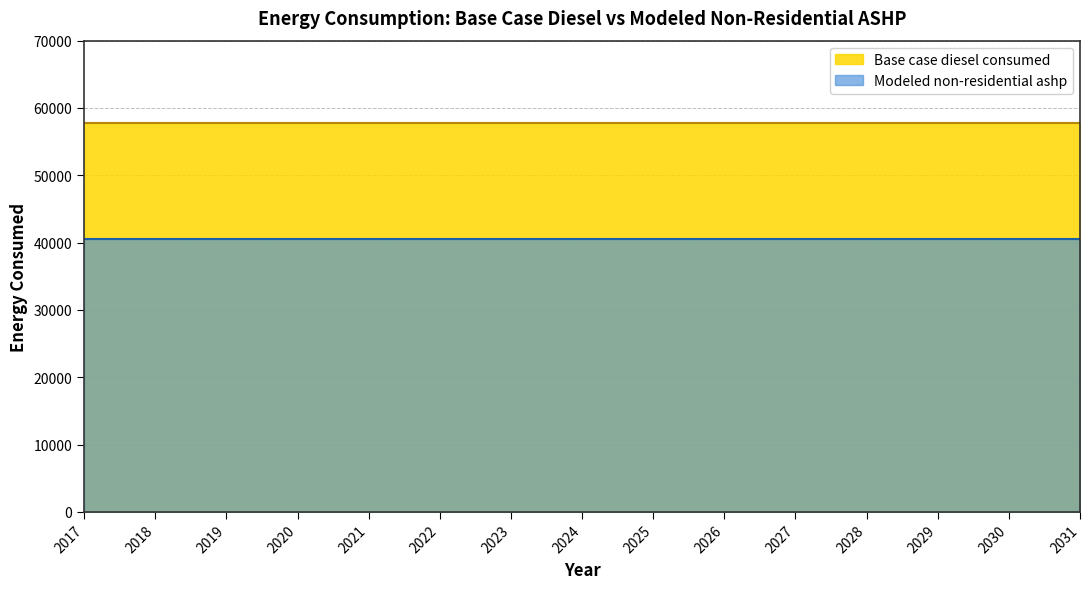

True or false: Base case diesel consumed has more than 1 interior local peaks.

False